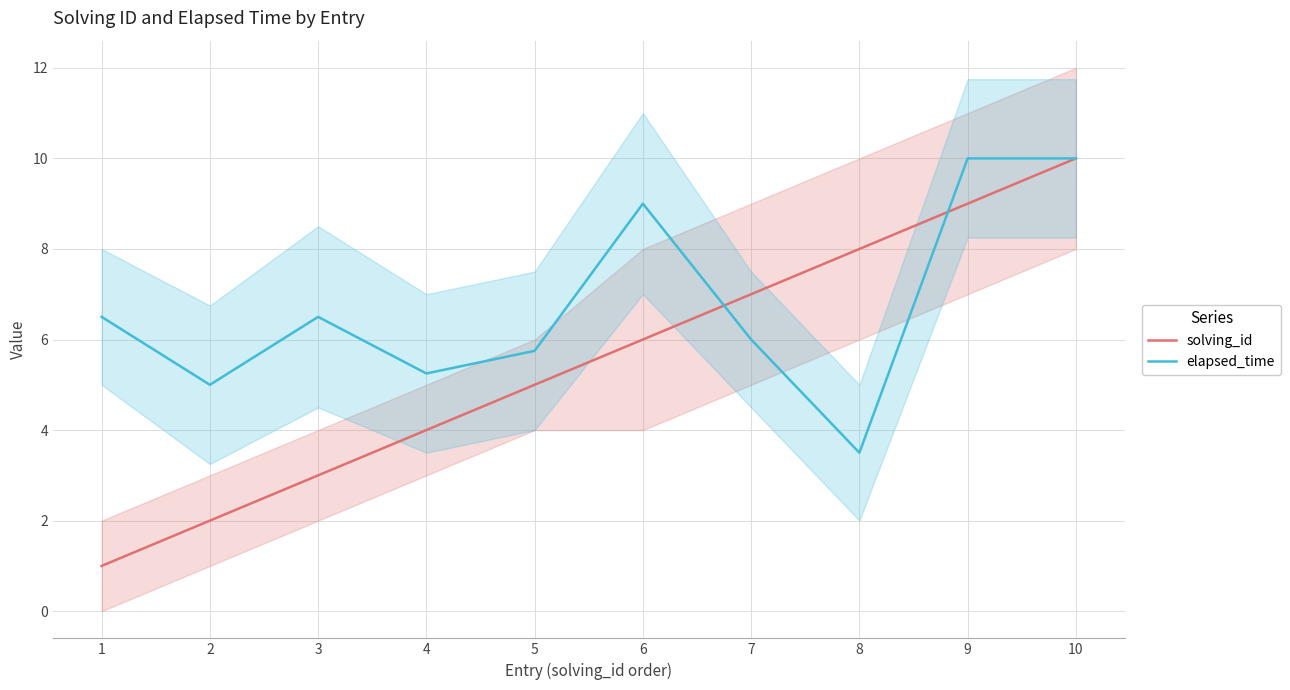

Which category has the highest value across all series?

10